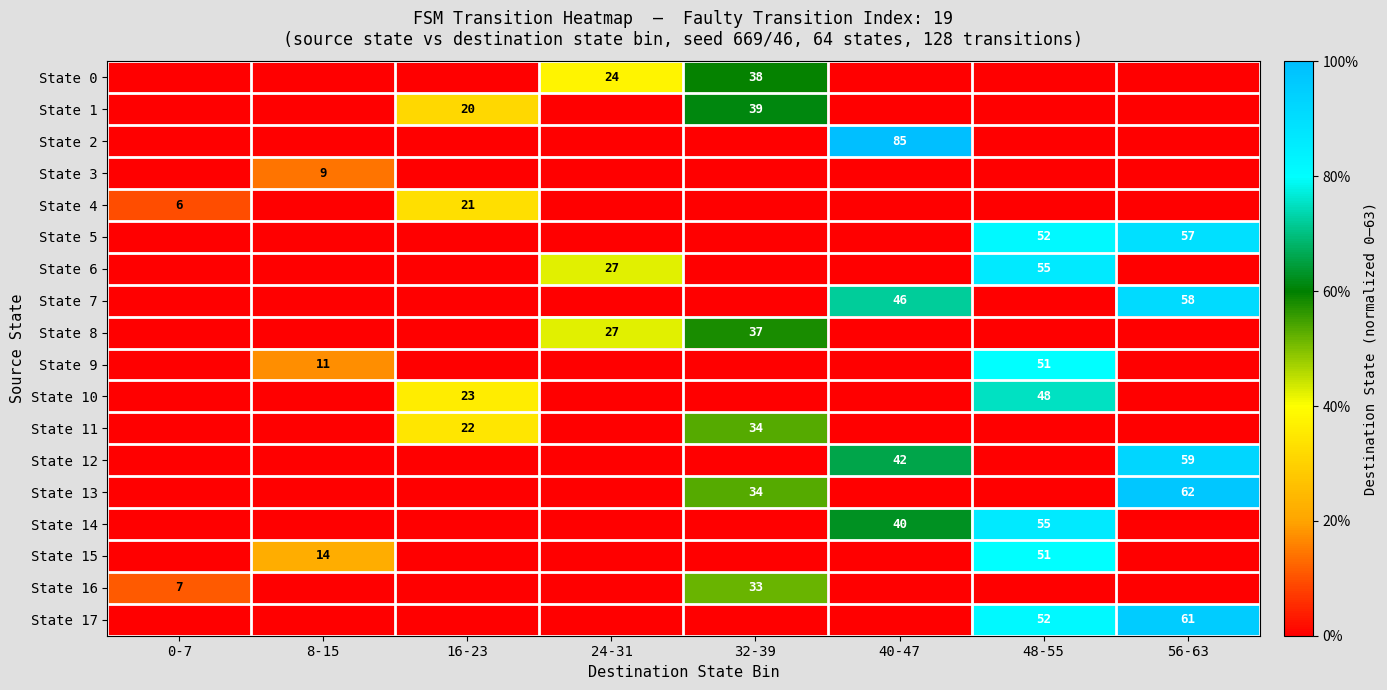

Which category has the highest value across all series?

40-47